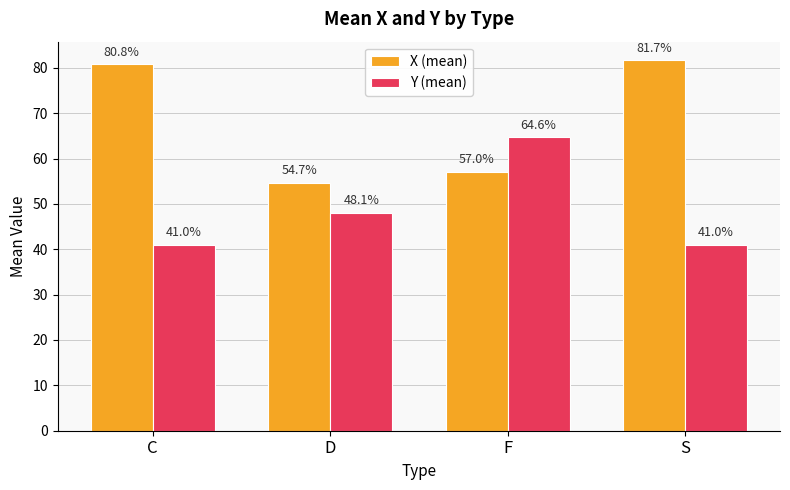

Where does the Y (mean) series first go above 48?

D